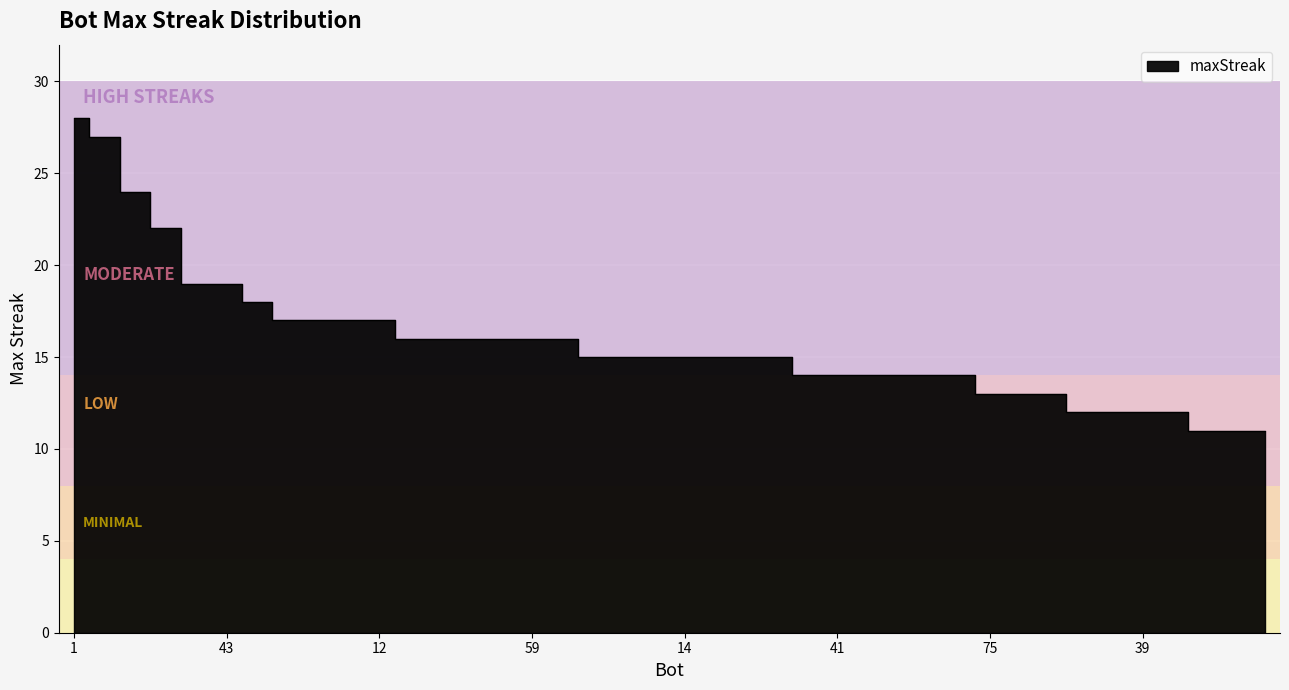

Which has a higher value, 68 or 2?

2